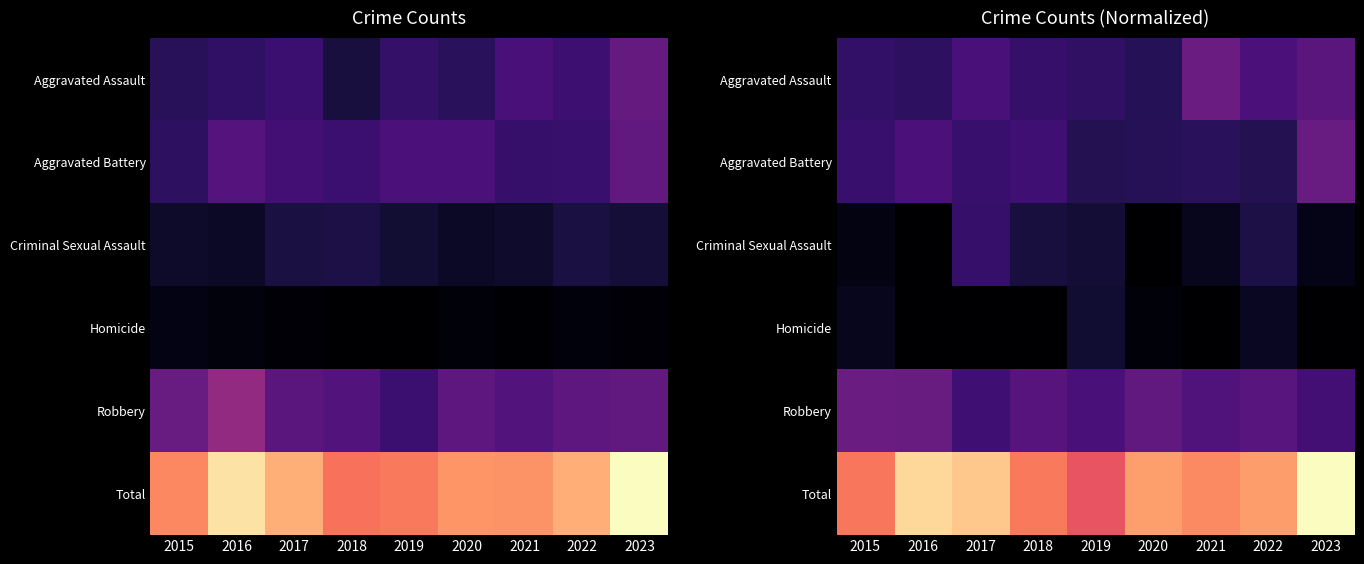

Which category has the lowest value across all series?

2016